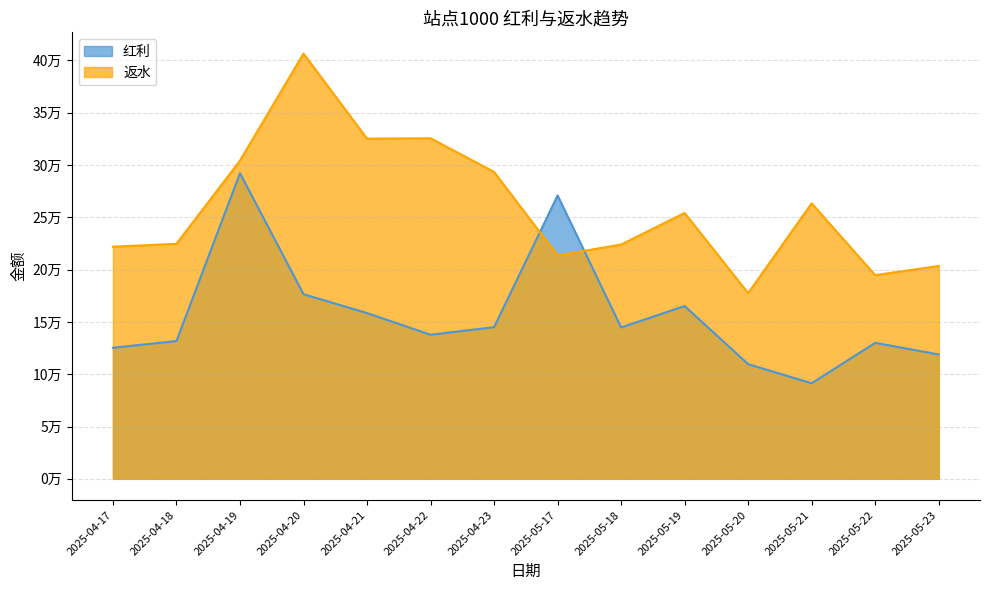

Rank the series by their average value, from lowest to highest.

红利, 返水